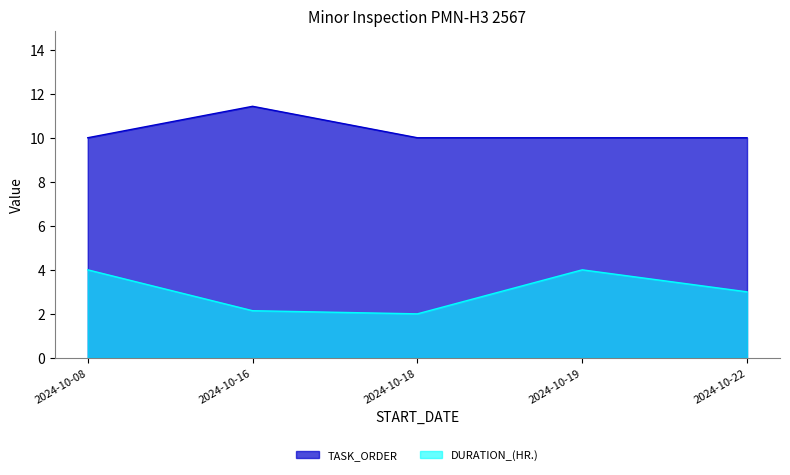

What are all the series names shown in the legend?

TASK_ORDER, DURATION_(HR.)